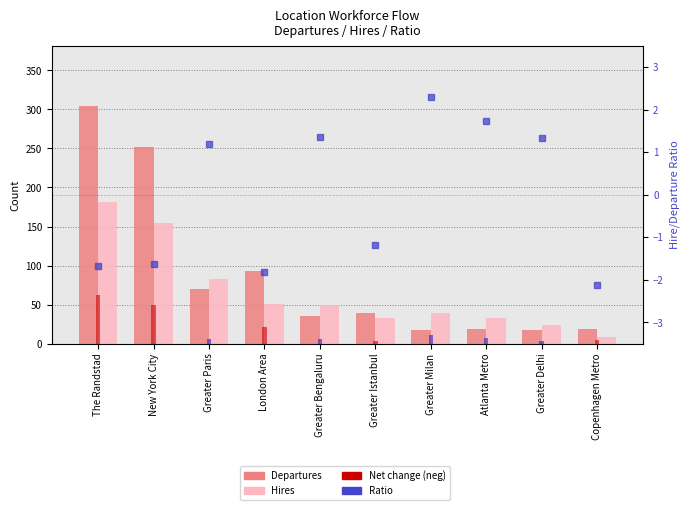

What is the approximate value of Departures at Greater Delhi?

18.0